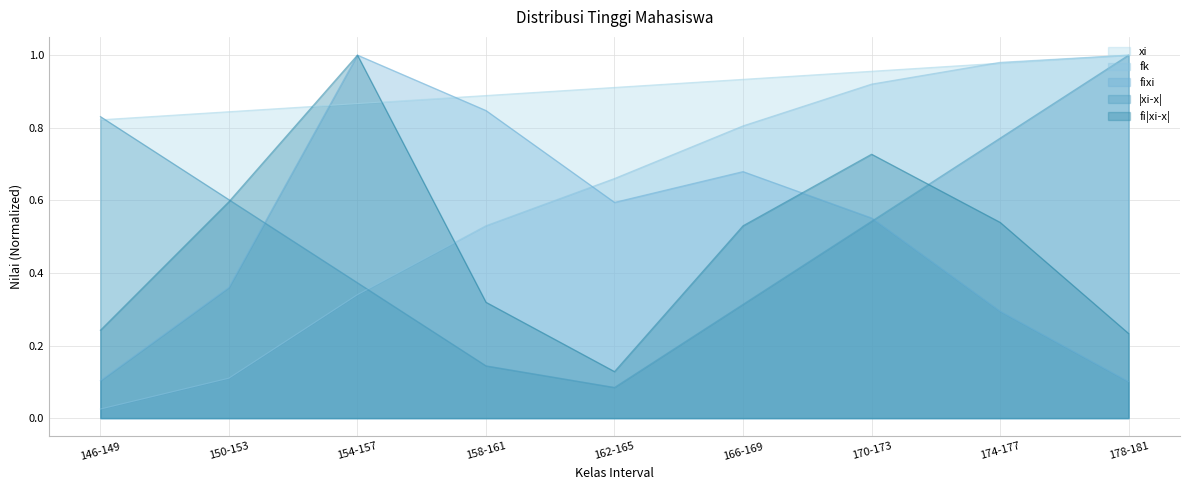

What position from the left is 150-153?

2